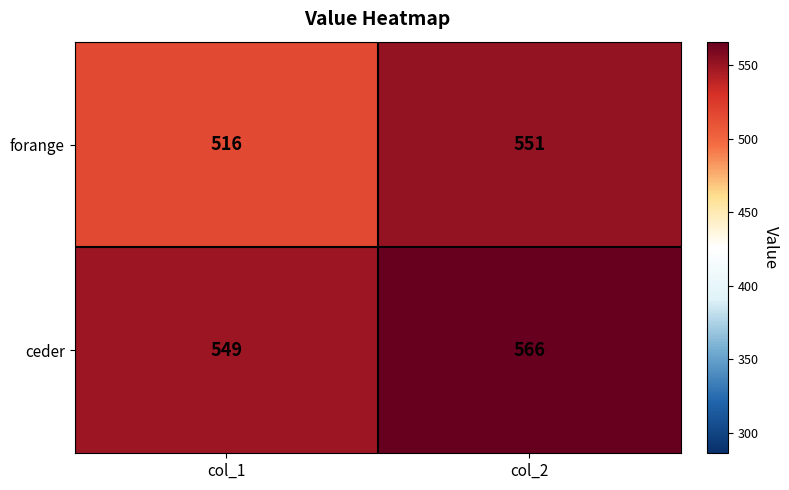

List the series in order of their peak value, lowest first.

forange, ceder